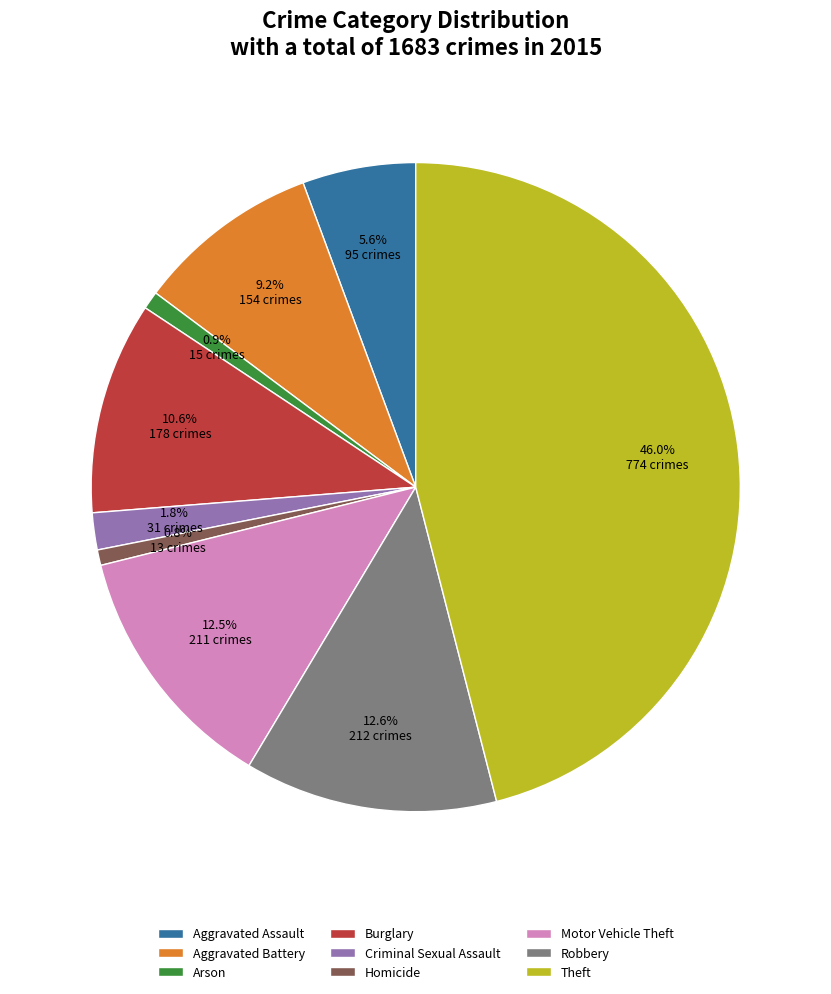

Between Motor Vehicle Theft and Homicide, which is larger?

Motor Vehicle Theft